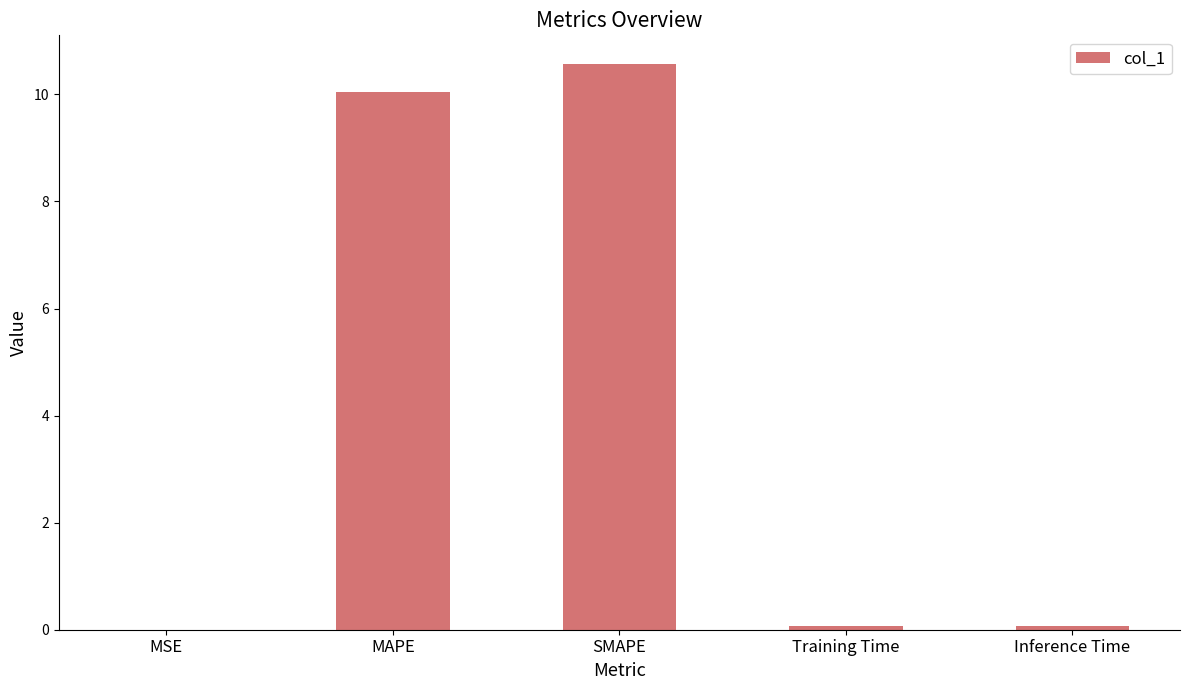

True or false: the data shows 10.6 at SMAPE.

True